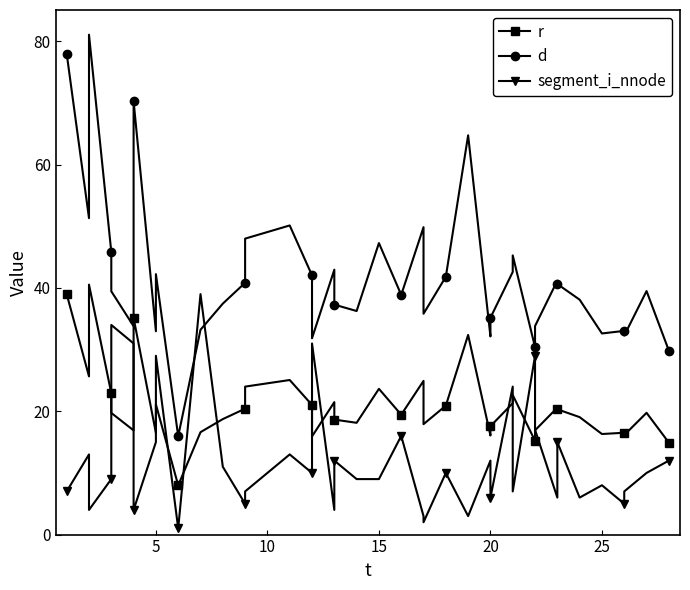

What is the difference between the maximum and minimum values in the r series?

32.6